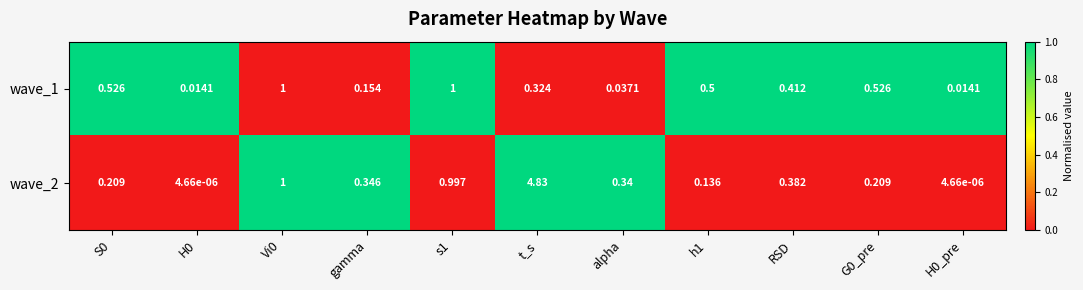

Is the value of wave_1 at Vi0 greater than the value of wave_2 at s1?

Yes